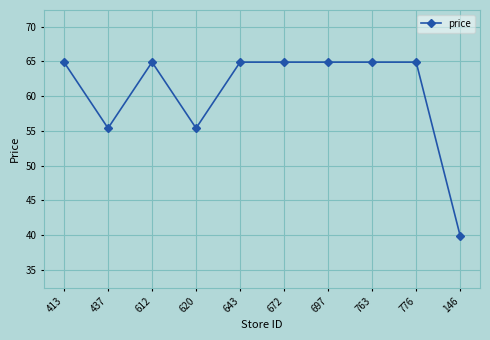

Which label corresponds to the smallest value in the chart?

146